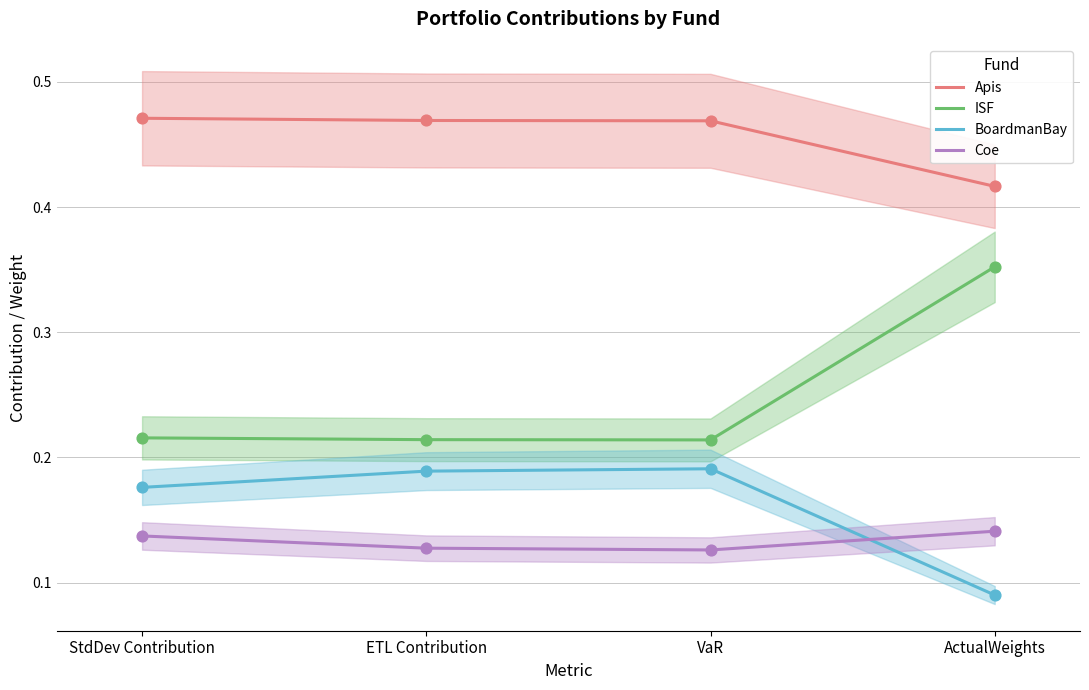

What are all the series names shown in the legend?

Apis, ISF, BoardmanBay, Coe